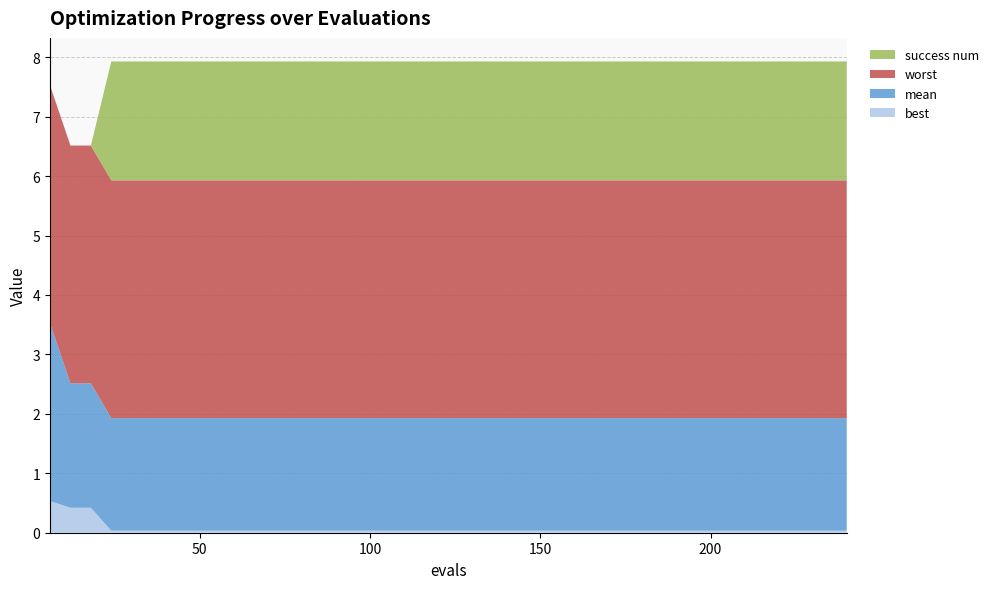

Reading left to right, extract all data points from this chart.

best: 6=0.5	12=0.4	18=0.4	24=0.0	30=0.0	36=0.0	42=0.0	48=0.0	54=0.0	60=0.0	66=0.0	72=0.0	78=0.0	84=0.0	90=0.0	96=0.0	102=0.0	108=0.0	114=0.0	120=0.0	126=0.0	132=0.0	138=0.0	144=0.0	150=0.0	156=0.0	162=0.0	168=0.0	174=0.0	180=0.0	186=0.0	192=0.0	198=0.0	204=0.0	210=0.0	216=0.0	222=0.0	228=0.0	234=0.0	240=0.0
mean: 6=3.0	12=2.1	18=2.1	24=1.9	30=1.9	36=1.9	42=1.9	48=1.9	54=1.9	60=1.9	66=1.9	72=1.9	78=1.9	84=1.9	90=1.9	96=1.9	102=1.9	108=1.9	114=1.9	120=1.9	126=1.9	132=1.9	138=1.9	144=1.9	150=1.9	156=1.9	162=1.9	168=1.9	174=1.9	180=1.9	186=1.9	192=1.9	198=1.9	204=1.9	210=1.9	216=1.9	222=1.9	228=1.9	234=1.9	240=1.9
worst: 6=4.0	12=4.0	18=4.0	24=4.0	30=4.0	36=4.0	42=4.0	48=4.0	54=4.0	60=4.0	66=4.0	72=4.0	78=4.0	84=4.0	90=4.0	96=4.0	102=4.0	108=4.0	114=4.0	120=4.0	126=4.0	132=4.0	138=4.0	144=4.0	150=4.0	156=4.0	162=4.0	168=4.0	174=4.0	180=4.0	186=4.0	192=4.0	198=4.0	204=4.0	210=4.0	216=4.0	222=4.0	228=4.0	234=4.0	240=4.0
success num: 6=0.0	12=0.0	18=0.0	24=2.0	30=2.0	36=2.0	42=2.0	48=2.0	54=2.0	60=2.0	66=2.0	72=2.0	78=2.0	84=2.0	90=2.0	96=2.0	102=2.0	108=2.0	114=2.0	120=2.0	126=2.0	132=2.0	138=2.0	144=2.0	150=2.0	156=2.0	162=2.0	168=2.0	174=2.0	180=2.0	186=2.0	192=2.0	198=2.0	204=2.0	210=2.0	216=2.0	222=2.0	228=2.0	234=2.0	240=2.0